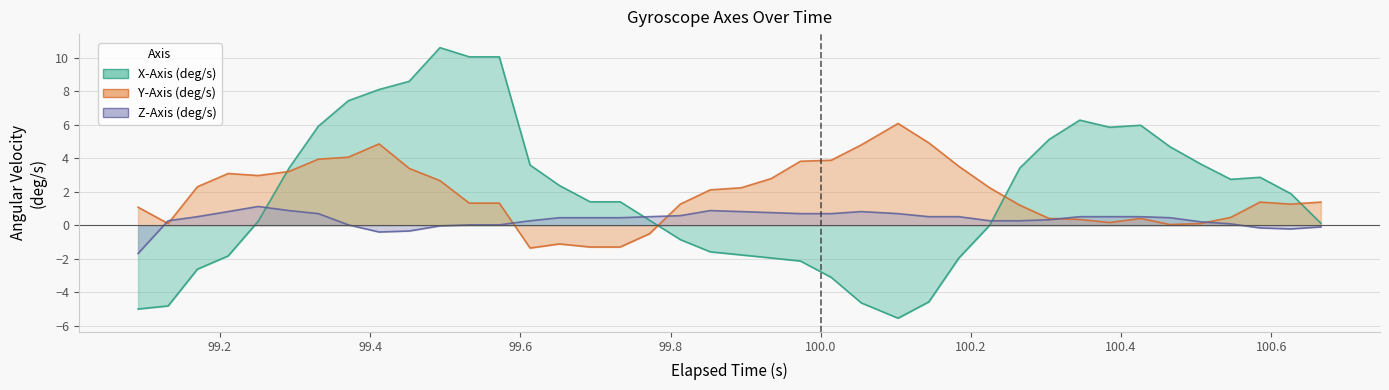

How many lines are shown in the chart?

3